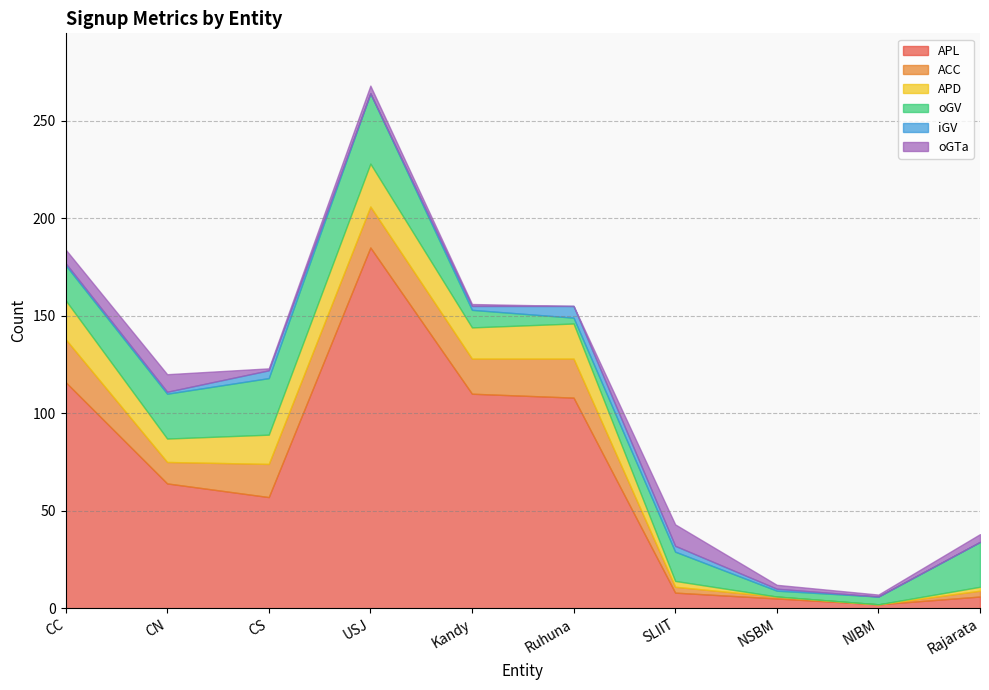

What is the value of the oGTa point at the 10th from the left?

4